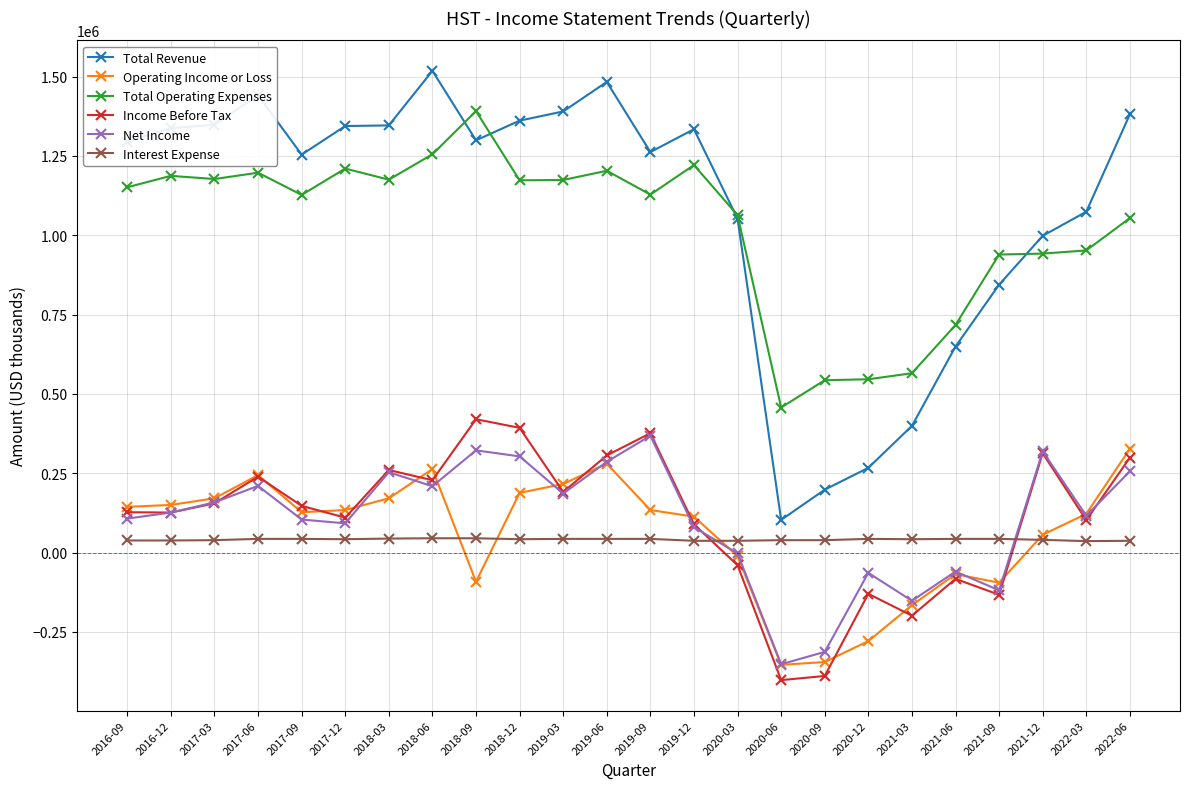

True or false: Total Revenue has more than 2 interior local peaks.

True